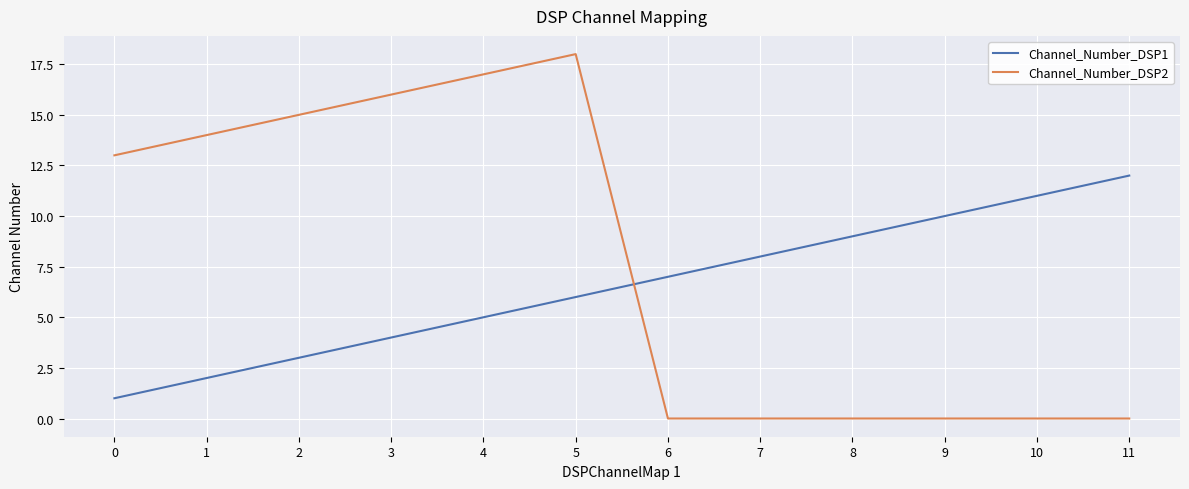

Which series has the largest total across all categories?

Channel_Number_DSP2